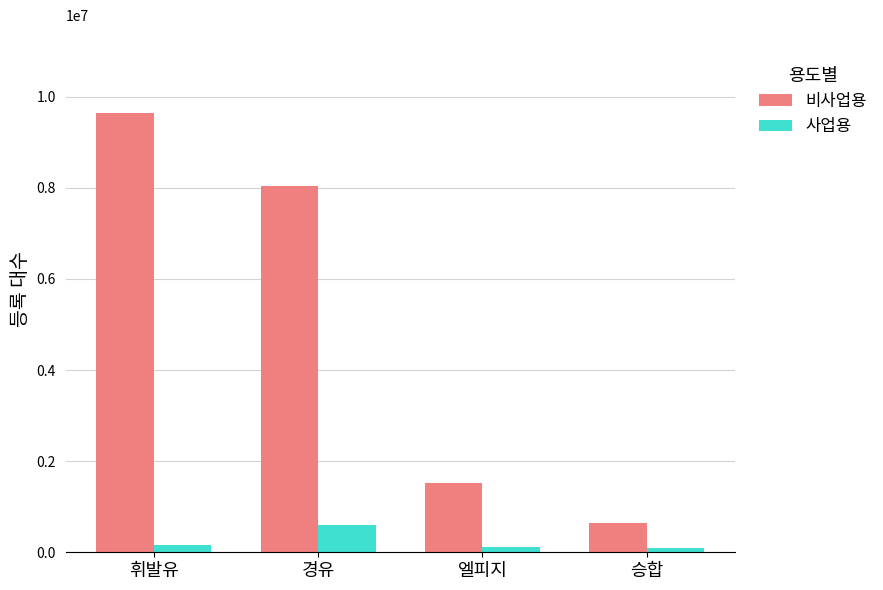

What is the value of the 사업용 bar at the 2nd from the left?

588939